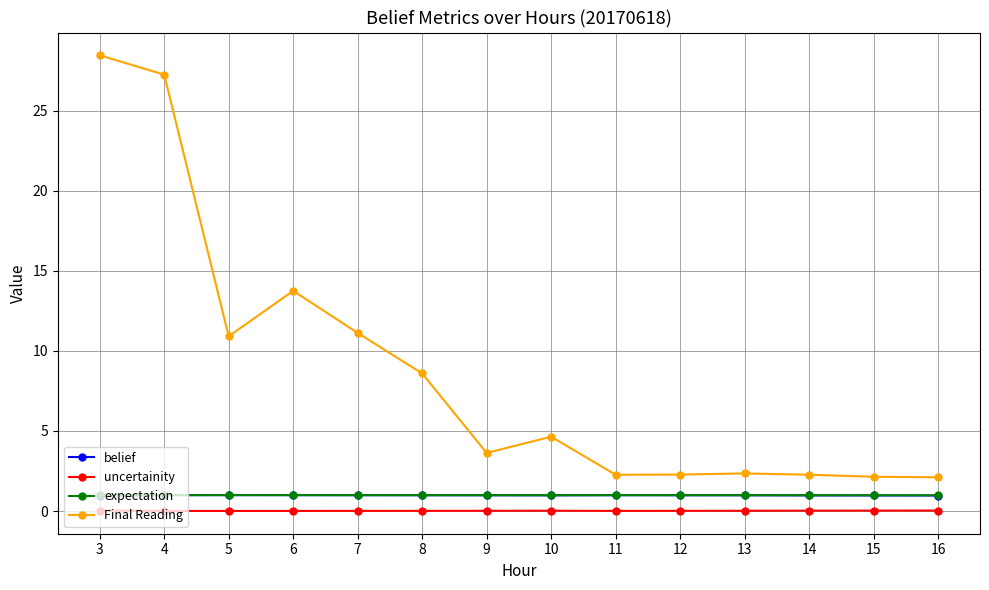

Which series has the largest range (max minus min)?

Final Reading